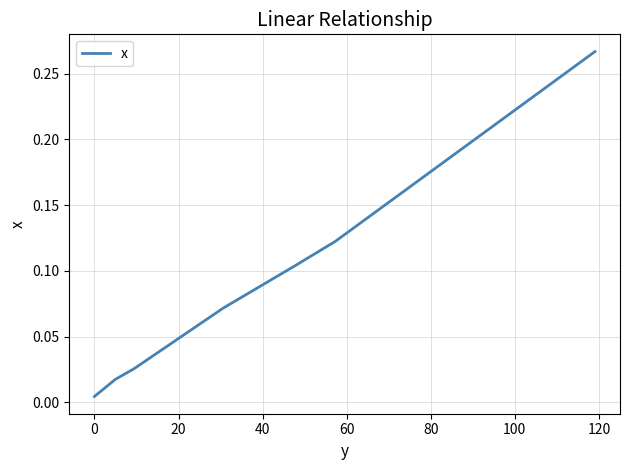

True or false: there are more than 0 points higher than both neighbors.

False